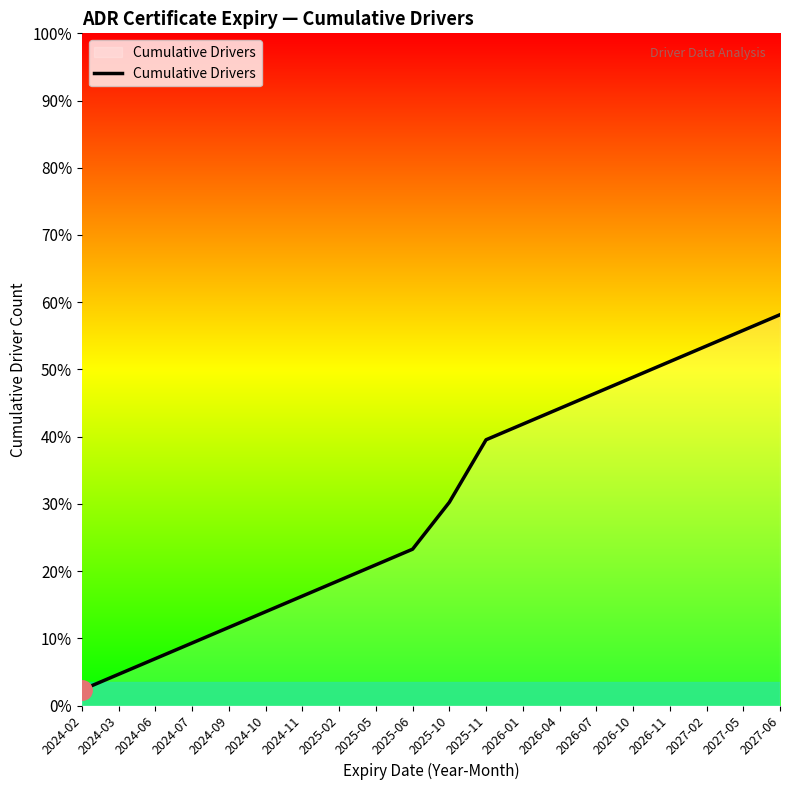

What position from the left is 2026-07?

15